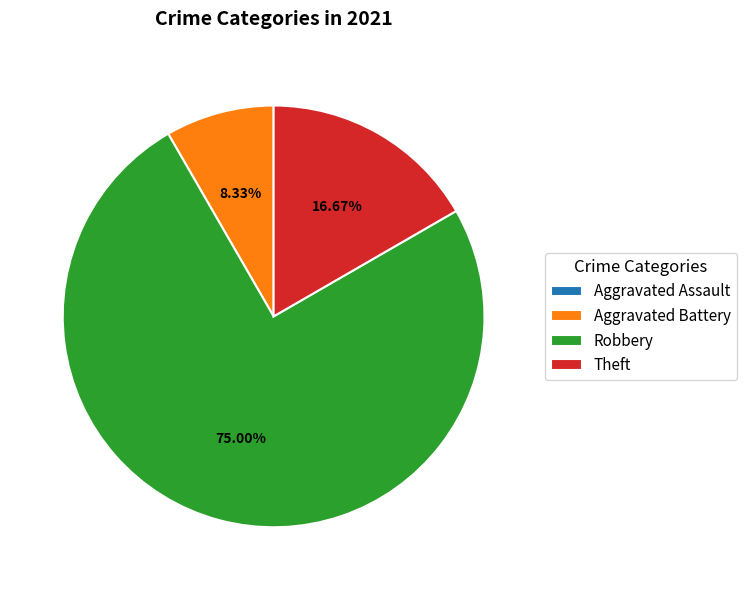

Is Robbery the majority of the pie?

Yes